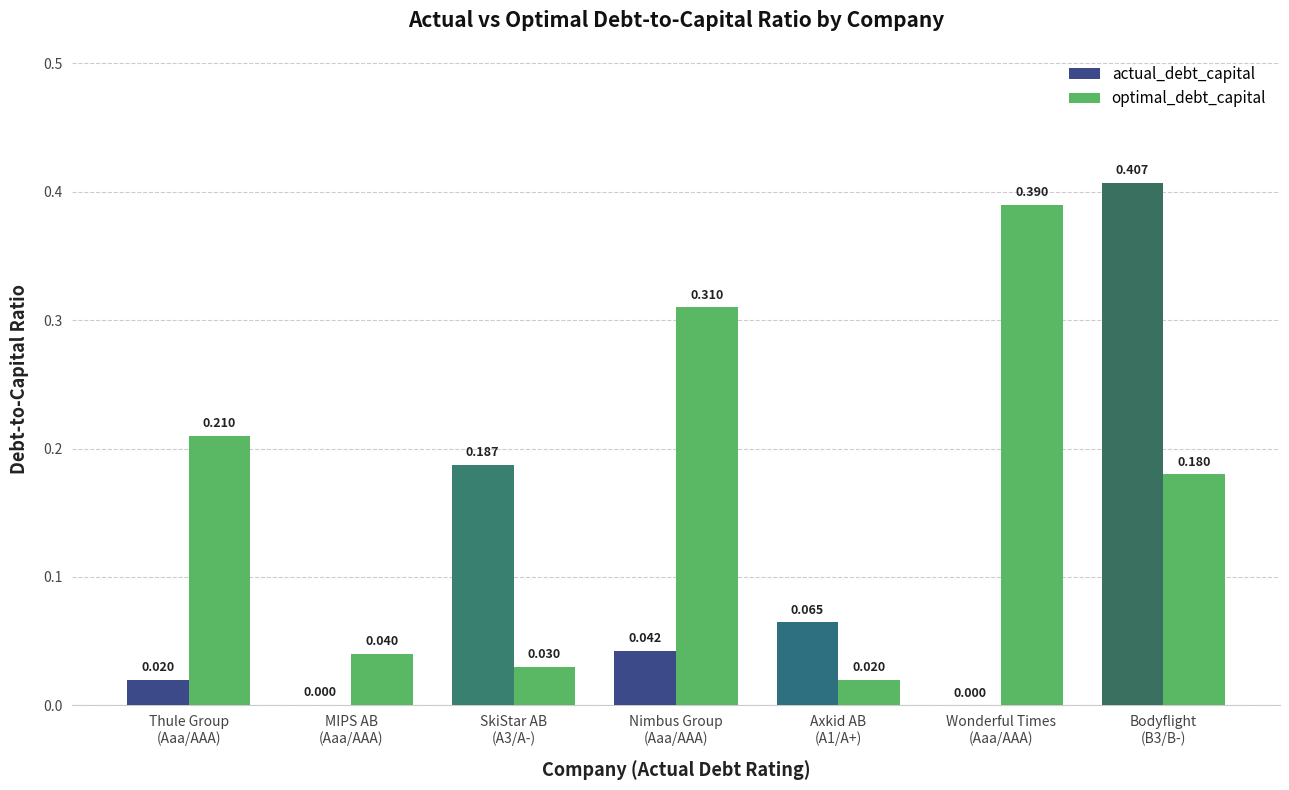

Which series has the largest total across all categories?

optimal_debt_capital